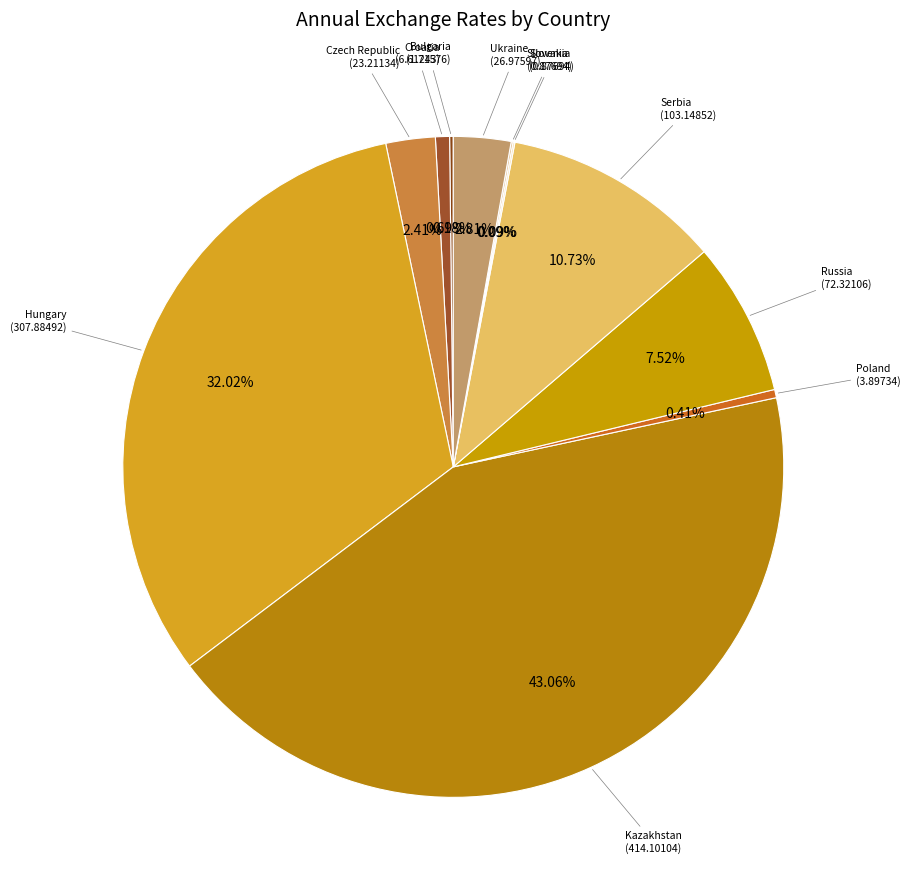

Is the sum of Croatia (6.61243) and Ukraine (26.97597) greater than half?

No